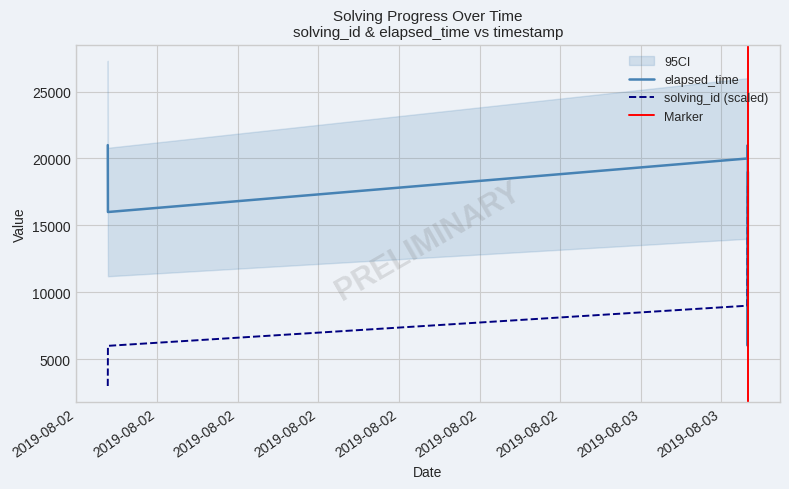

What is the maximum value shown in the chart?

21000